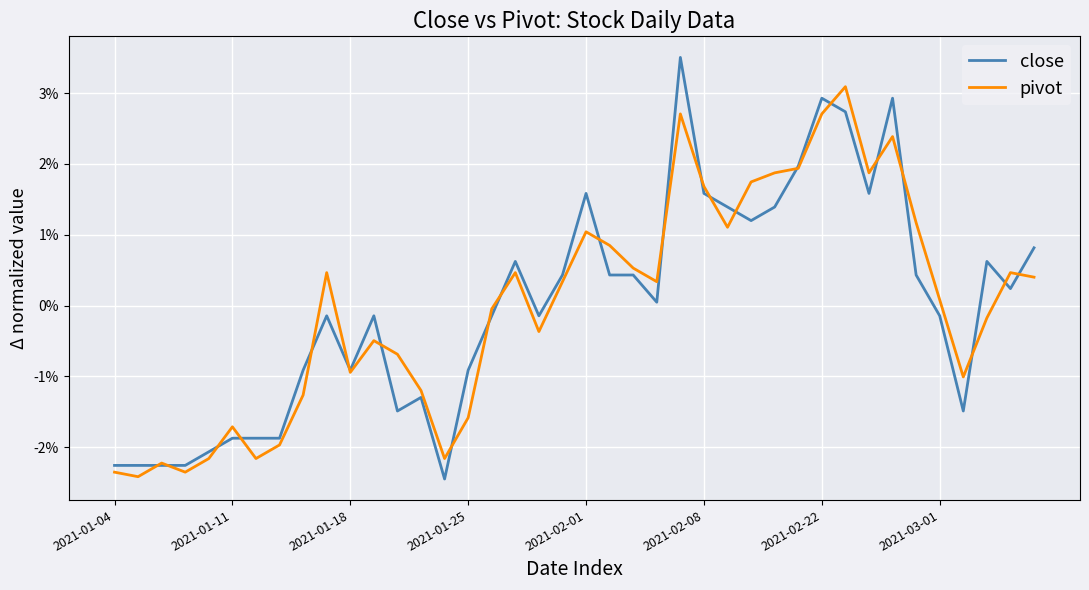

Does the chart display data point markers on the line(s)?

No